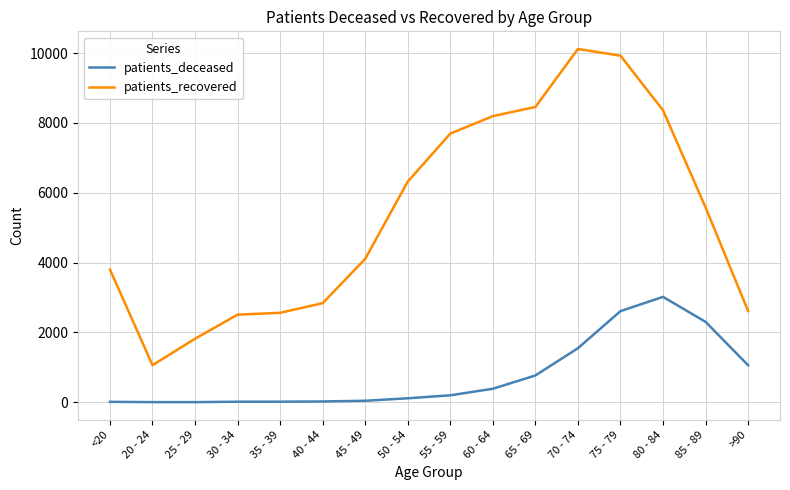

Between 35 - 39 and 55 - 59, which series saw the biggest shift?

patients_recovered